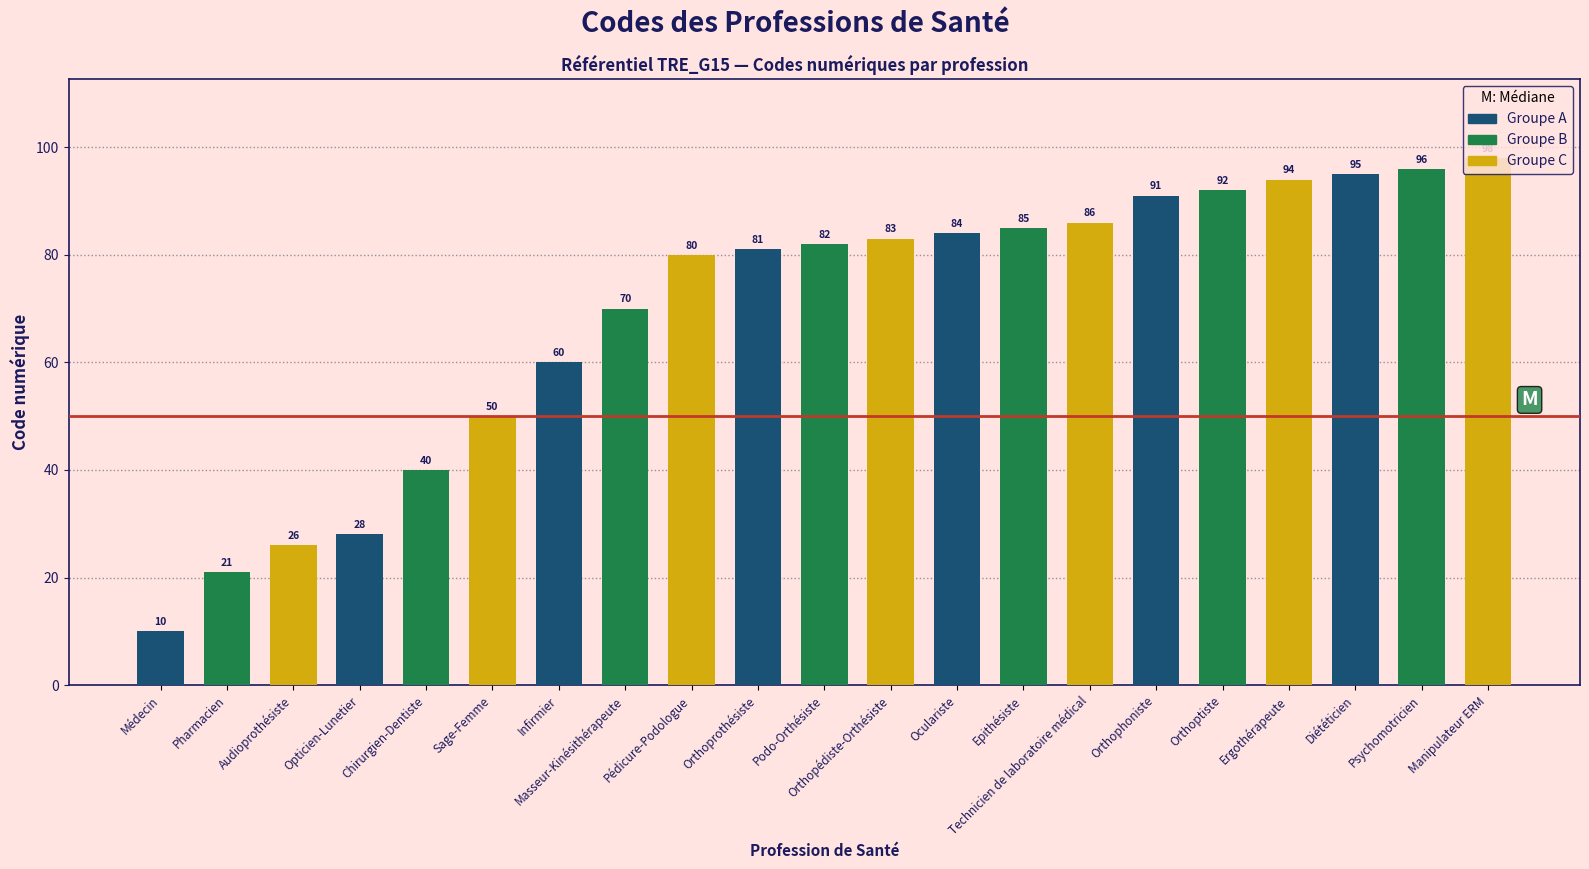

Where is the data nearest to the value 54?

Sage-Femme